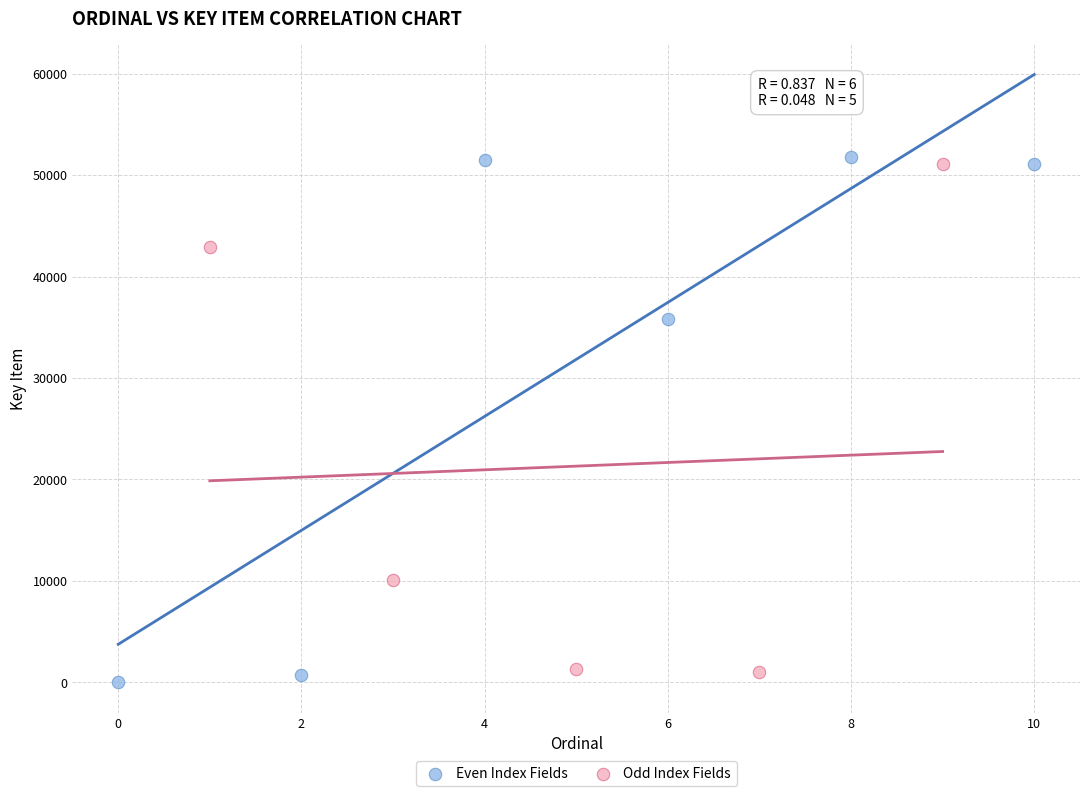

What are all the series names shown in the legend?

Even Index Fields, Odd Index Fields